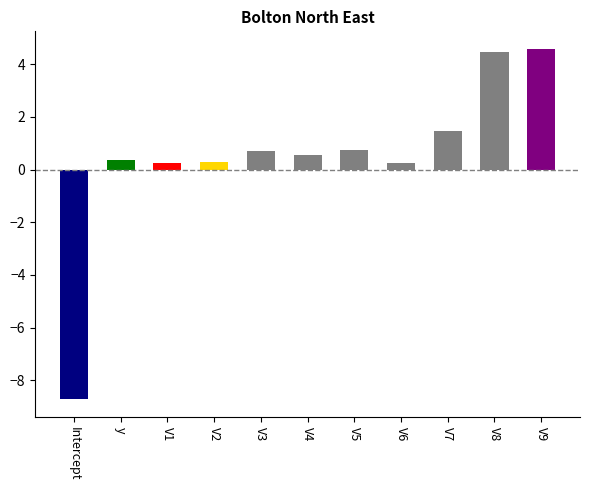

What value does the data have at y?

0.4